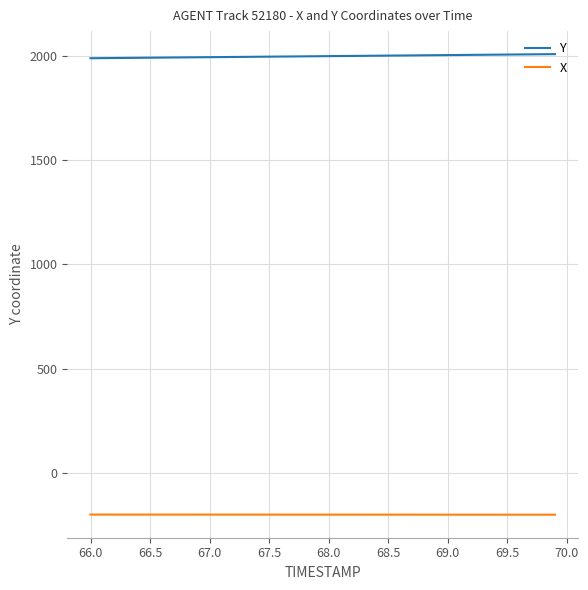

What is the highest value of the Y series?

2007.0